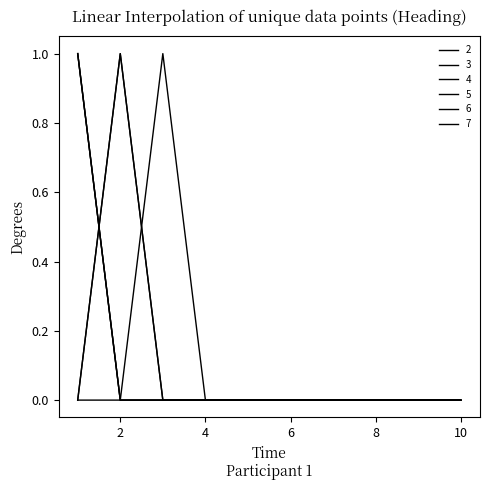

Which category has the highest value across all series?

1